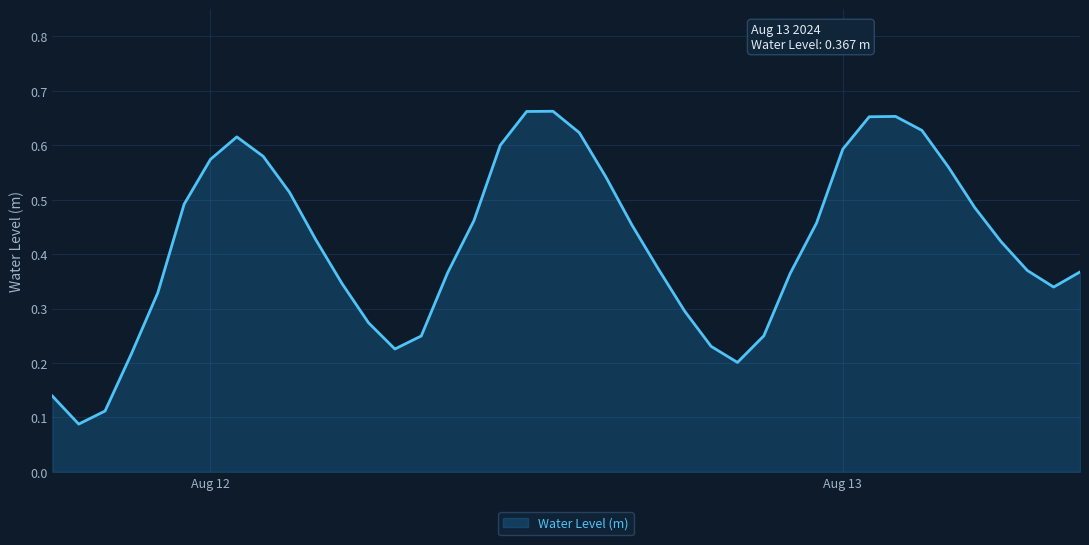

What is the difference between the maximum and second lowest values?

0.6